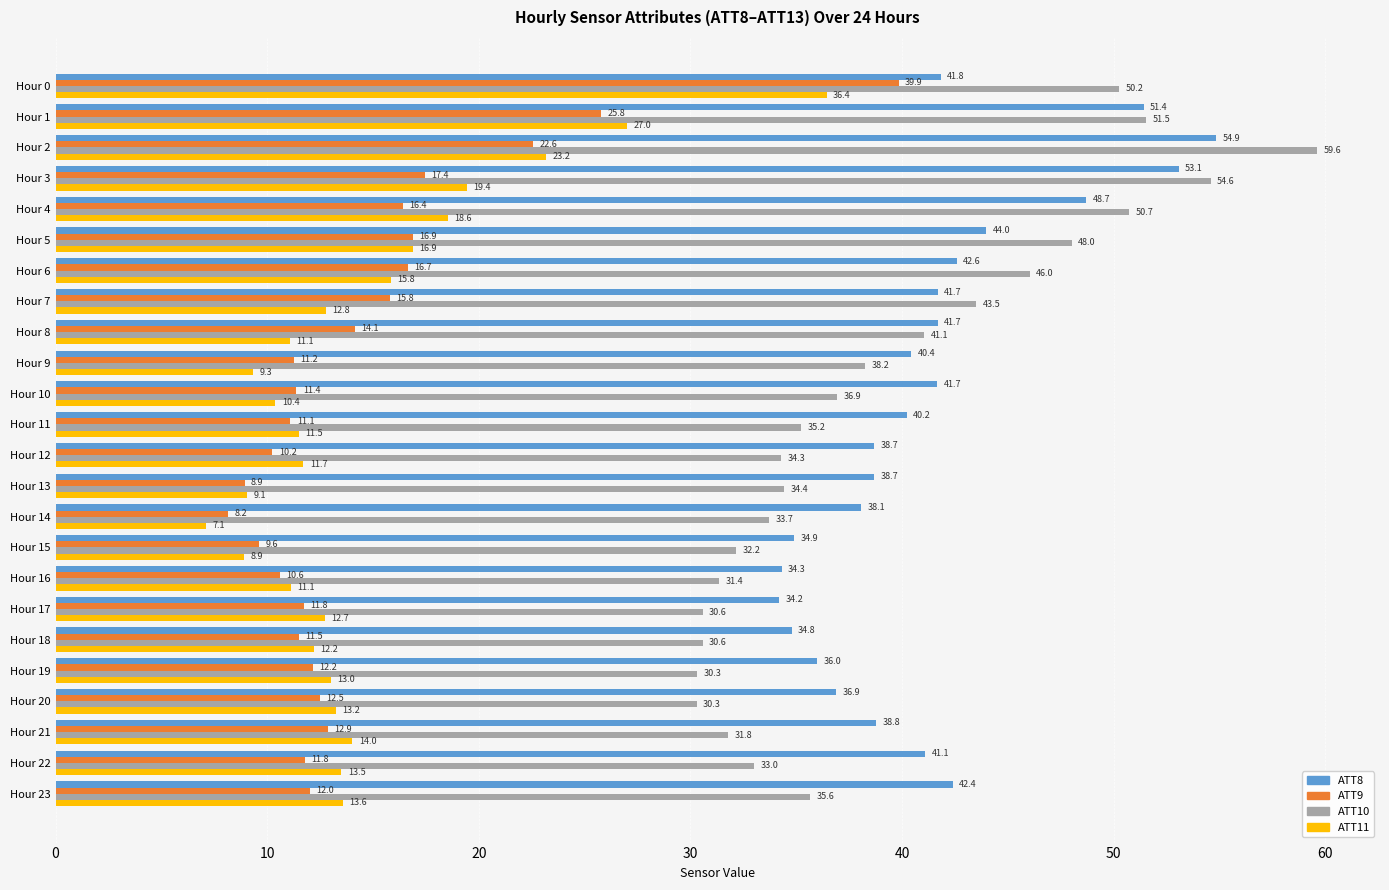

Which series has the largest range (max minus min)?

ATT9